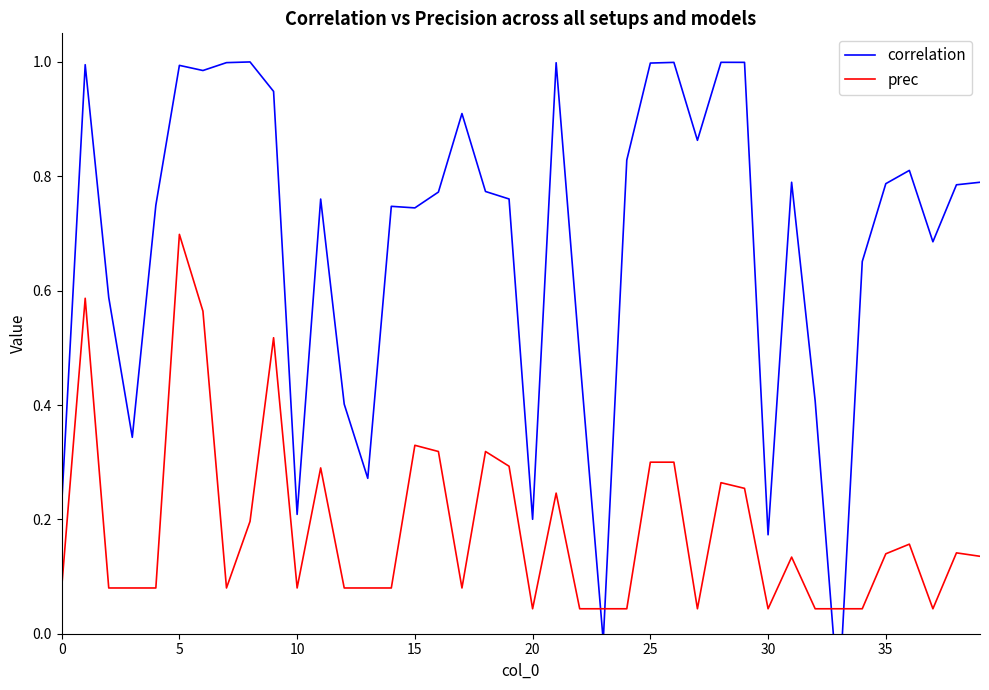

True or false: prec and correlation intersect in this chart.

True